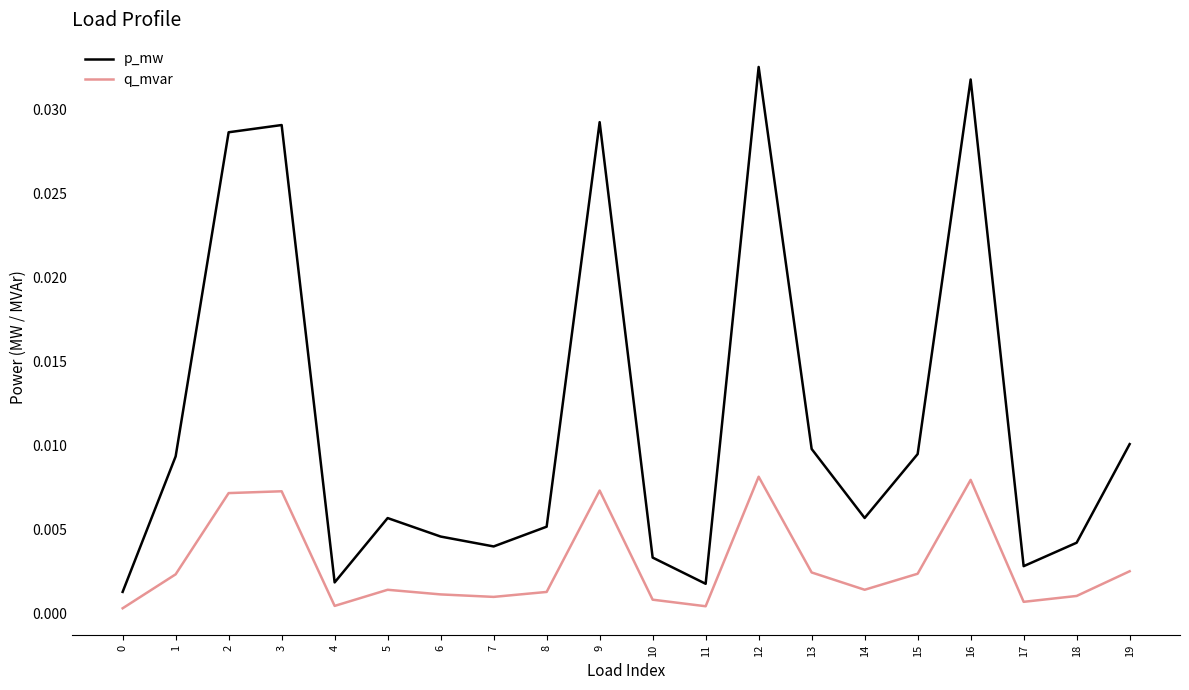

Rank the series at 2 from lowest to highest value.

q_mvar, p_mw